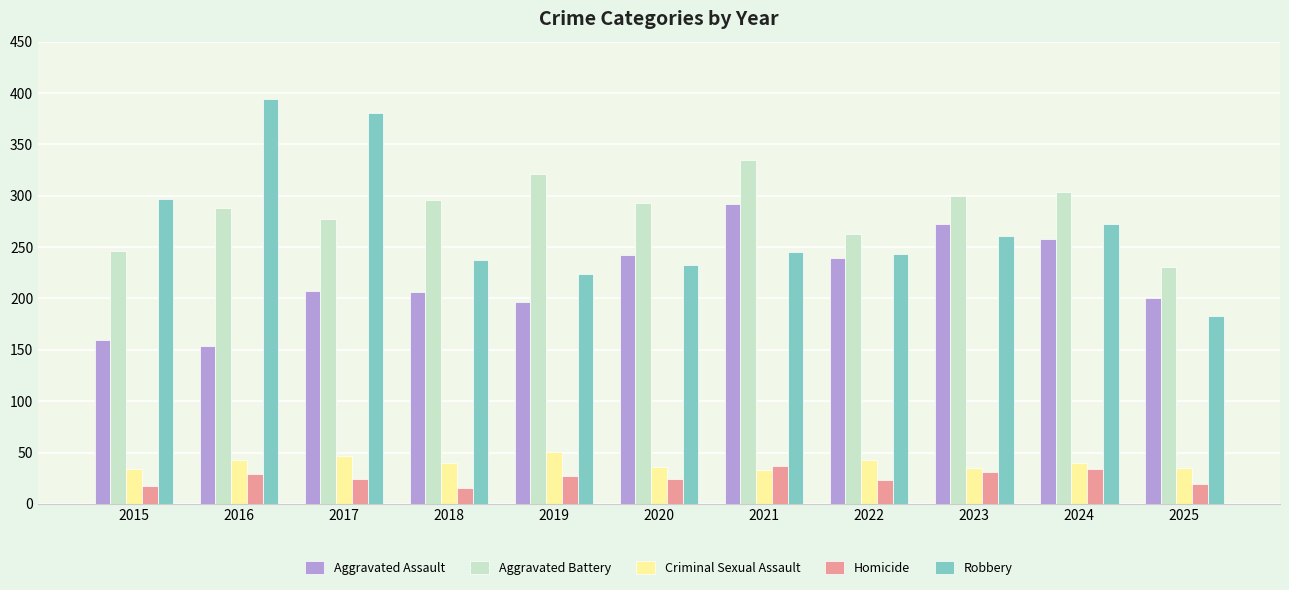

Where does the Robbery series first go above 245?

2015